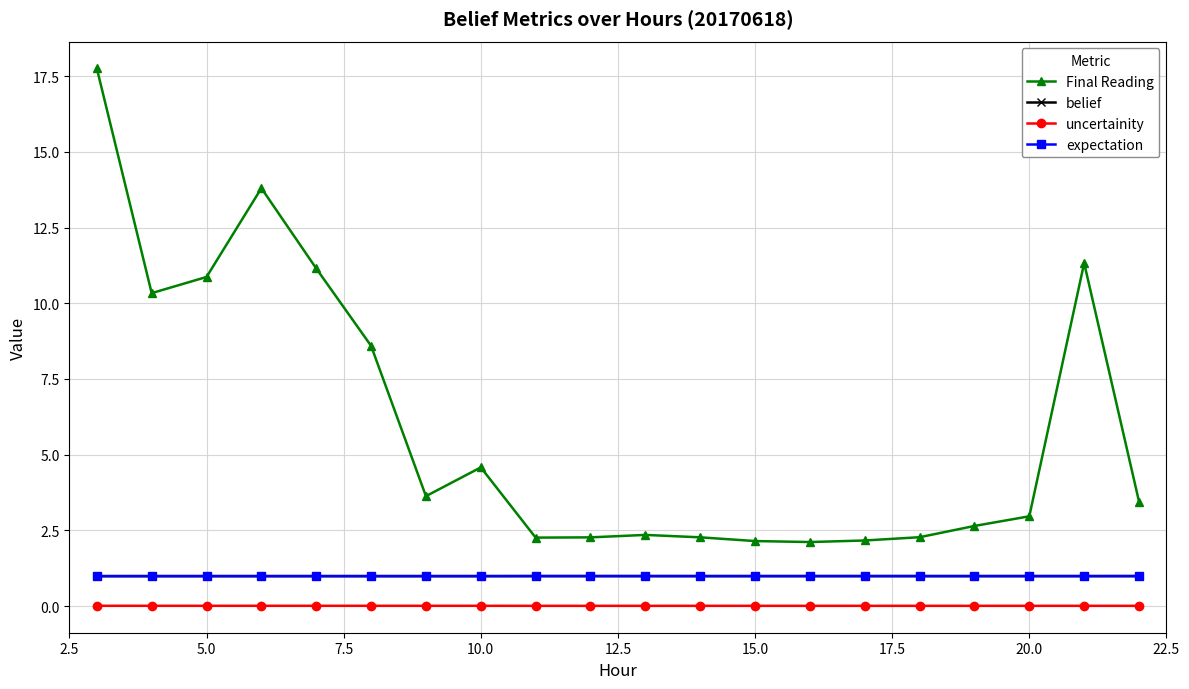

True or false: expectation and uncertainity cross at least once.

False